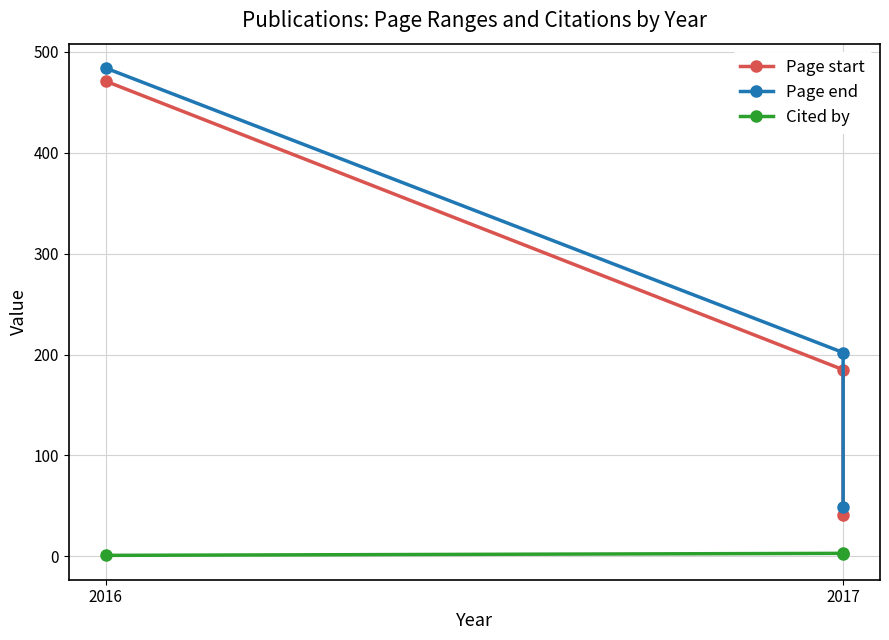

What is the label of the 1st point from the left?

2016